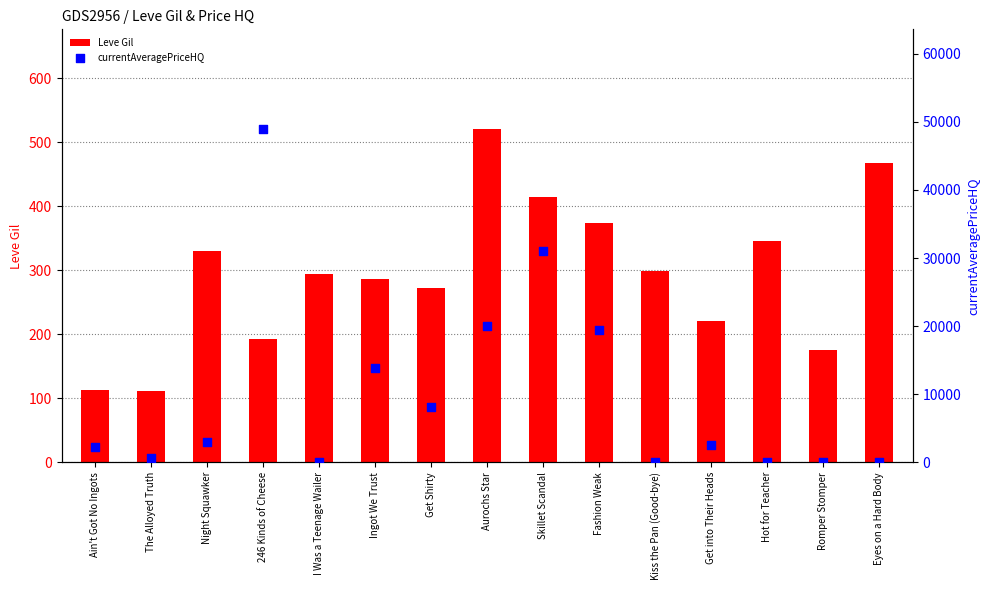

Which series has the largest total across all categories?

currentAveragePriceHQ